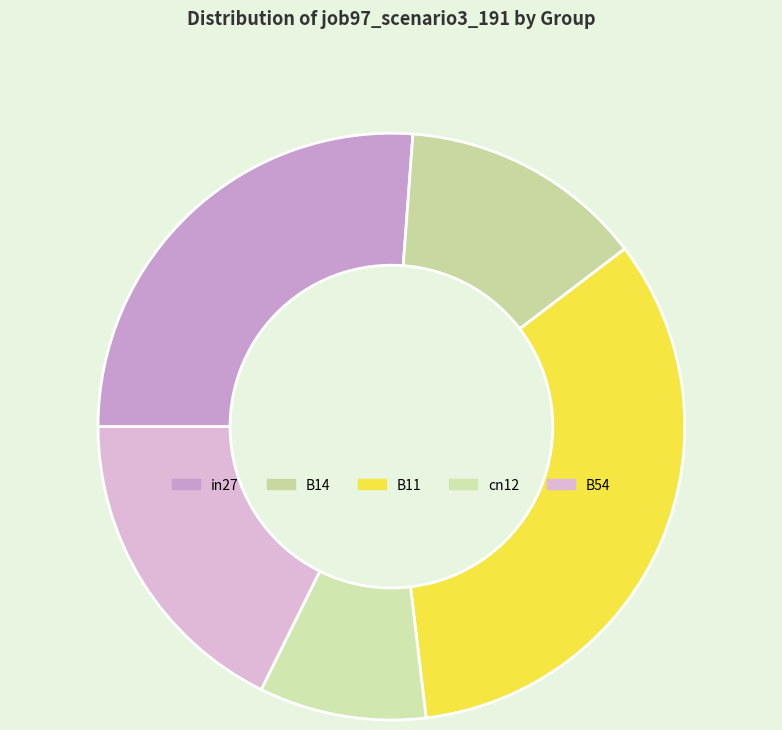

What is the total percentage of B54 and B11?

51.2%